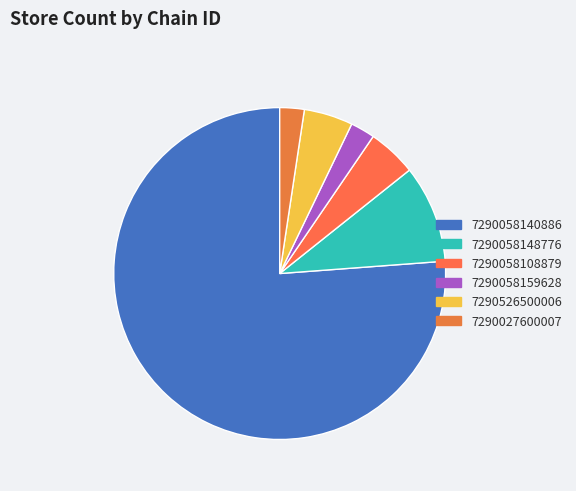

Approximately how many times larger is the value at 7290058140886 compared to 7290027600007?

32.0